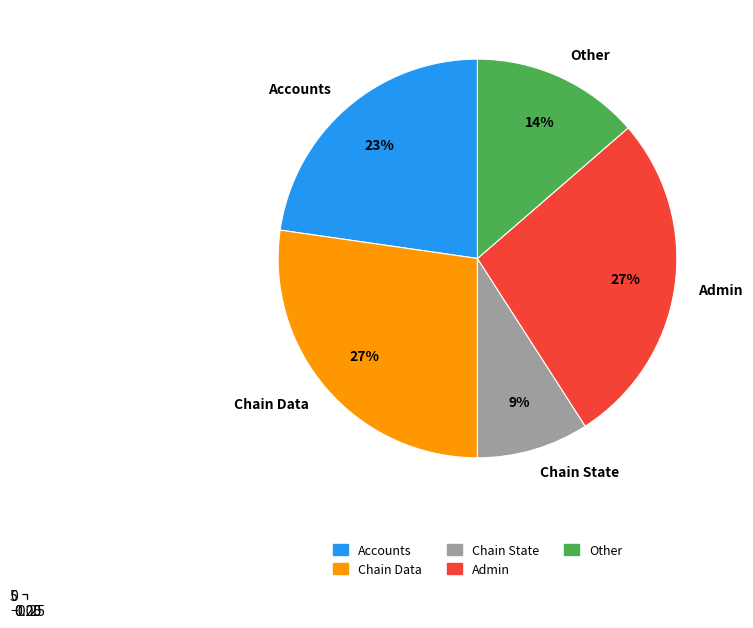

Count the number of slices in the pie.

5